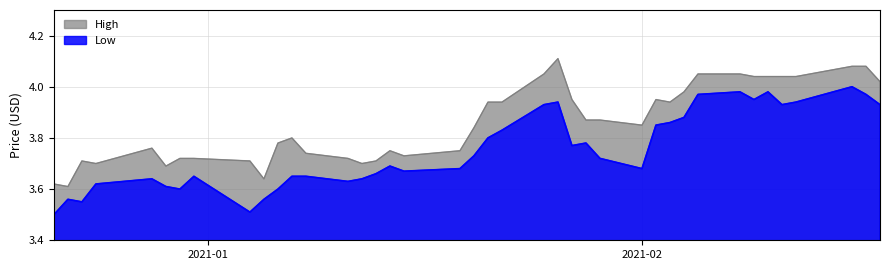

Rank the series by their average value, from highest to lowest.

High, Low